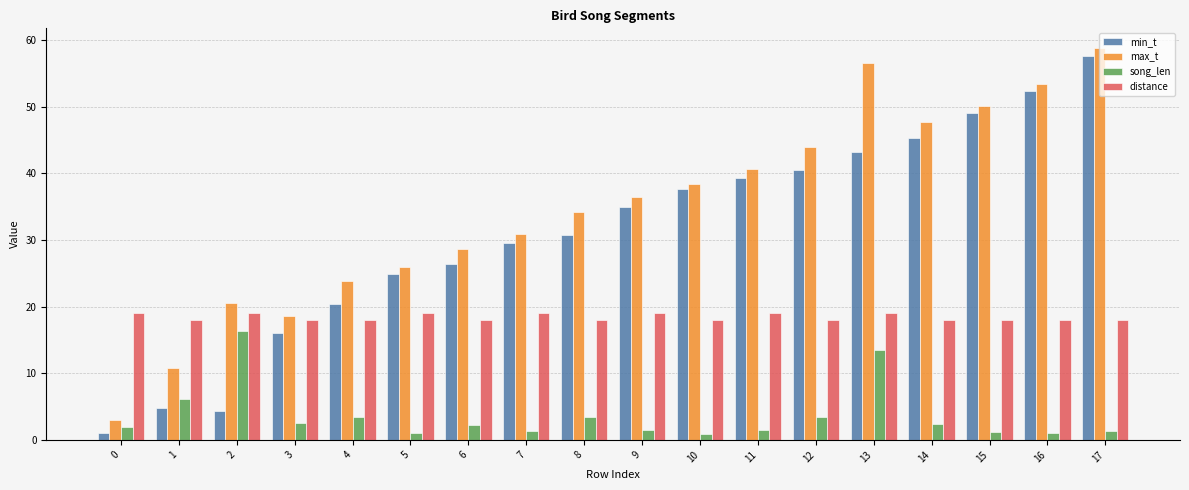

What is the value of the distance bar at the 2nd from the left?

18.0